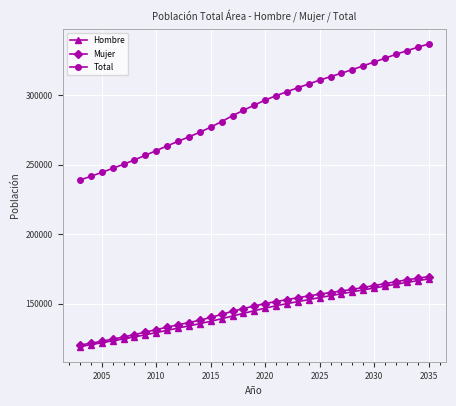

Which series has the widest spread of values?

Total